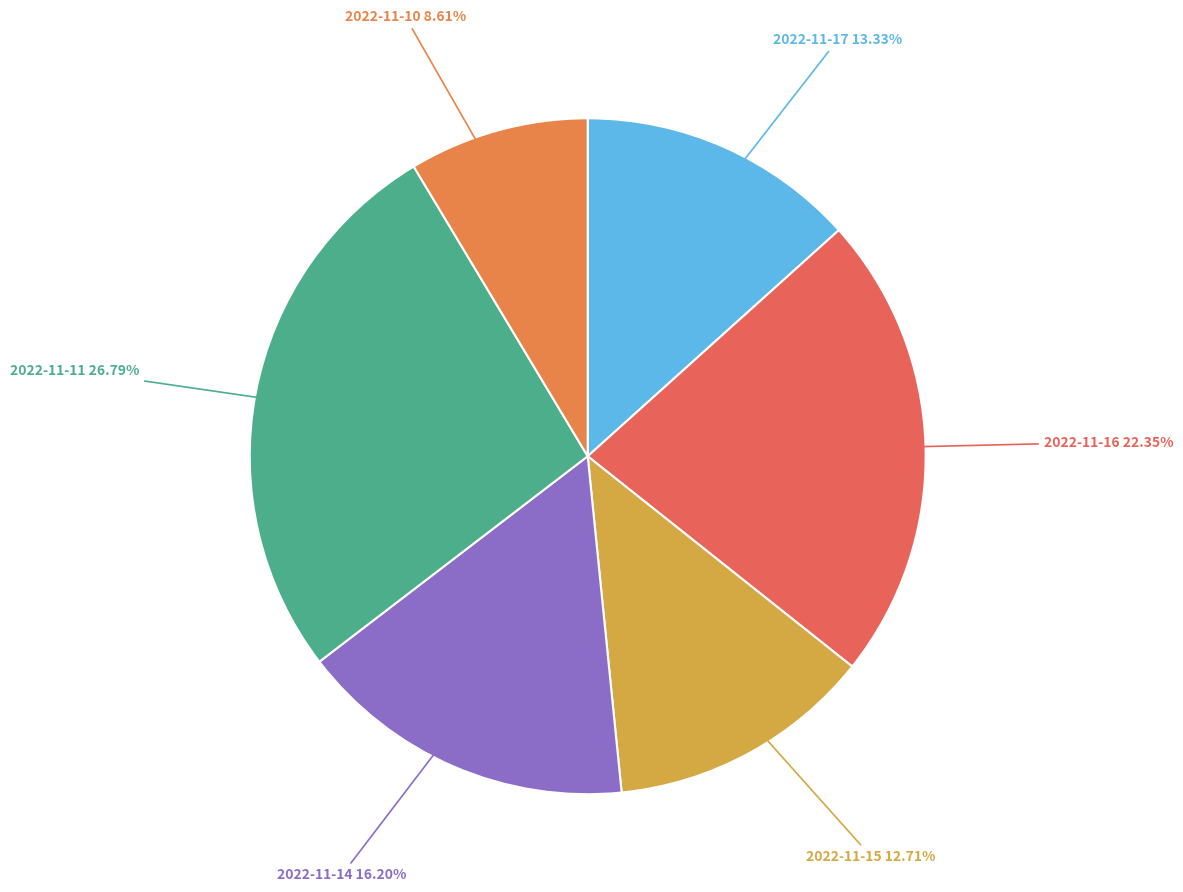

What percentage is the 2022-11-15 slice, to the nearest percent?

13%